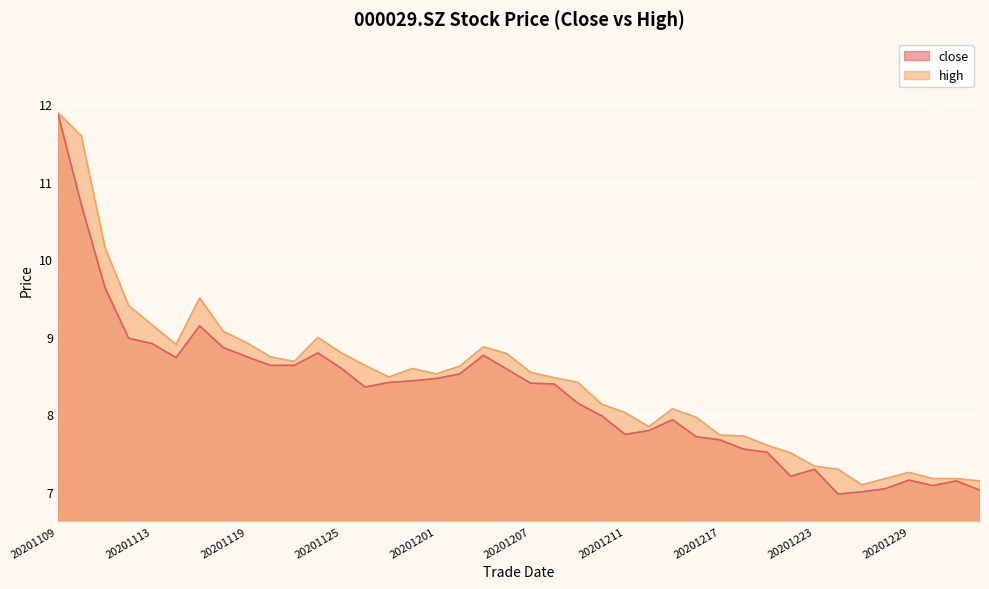

What is the value of the close point at the 33rd from the left?

7.3